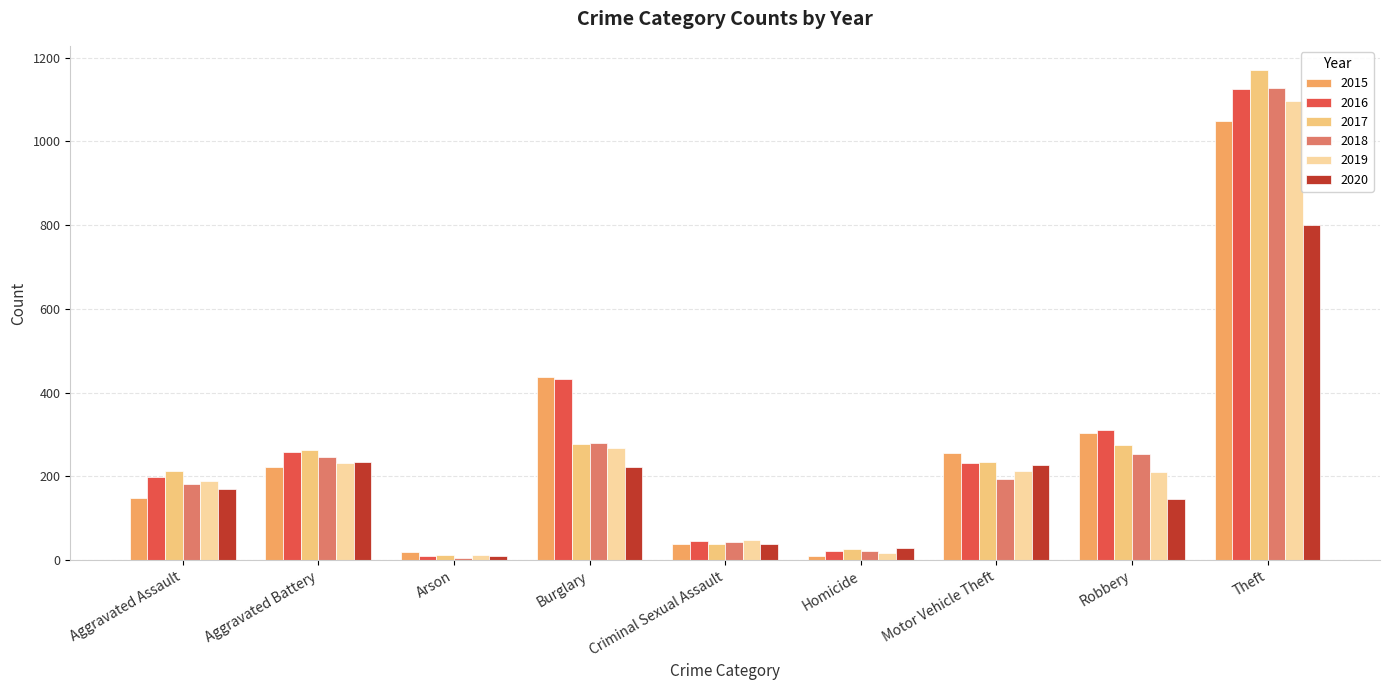

What is the smallest value displayed?

6